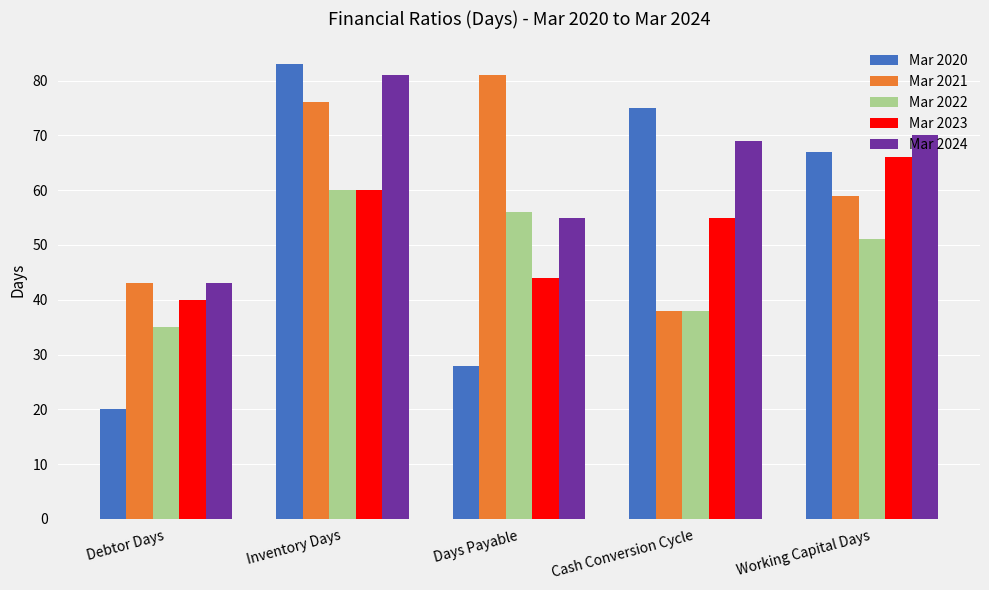

How many bars are there in each group?

5